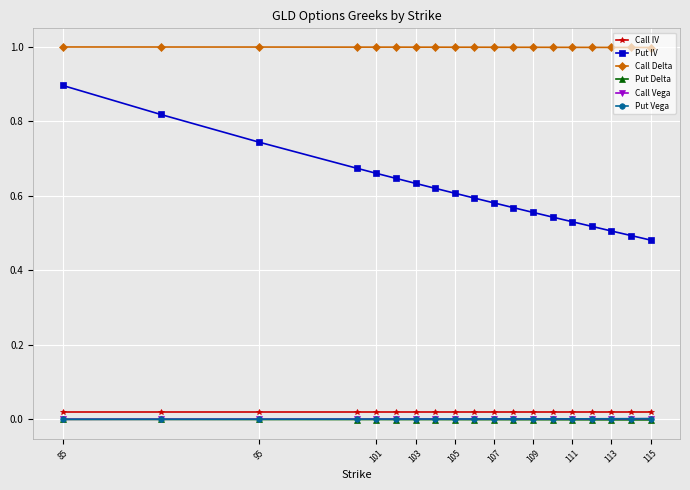

Is this an area chart (filled region under the line)?

No